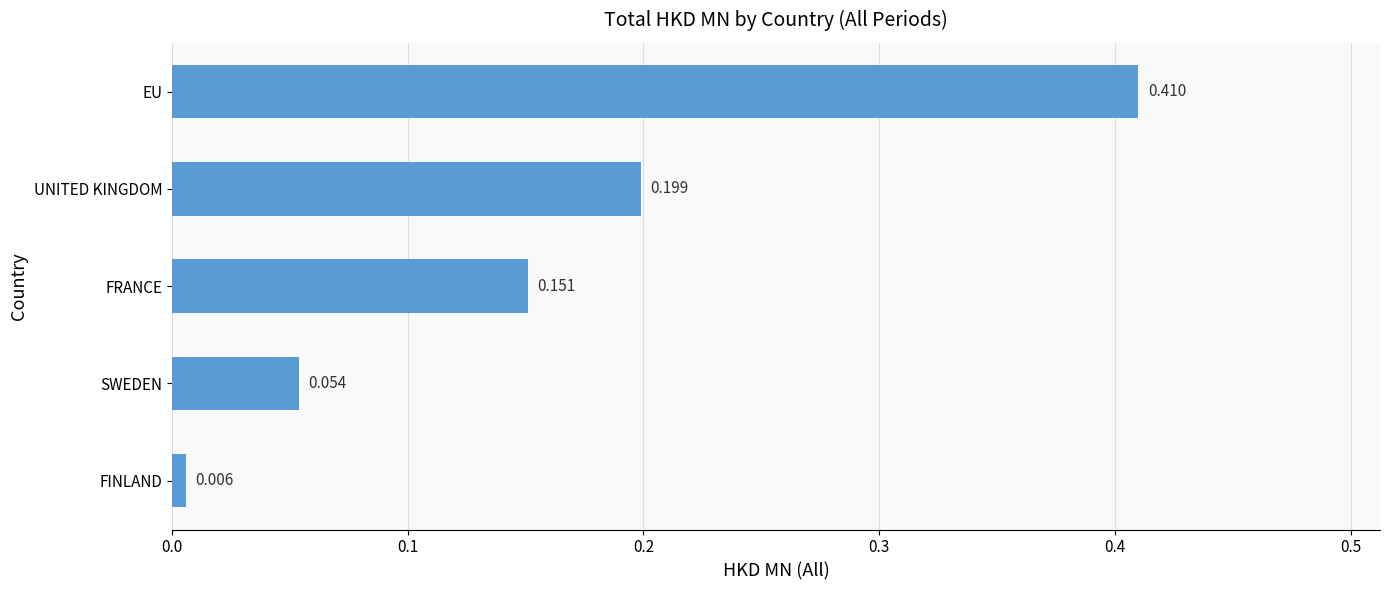

How many bars are there in total?

5